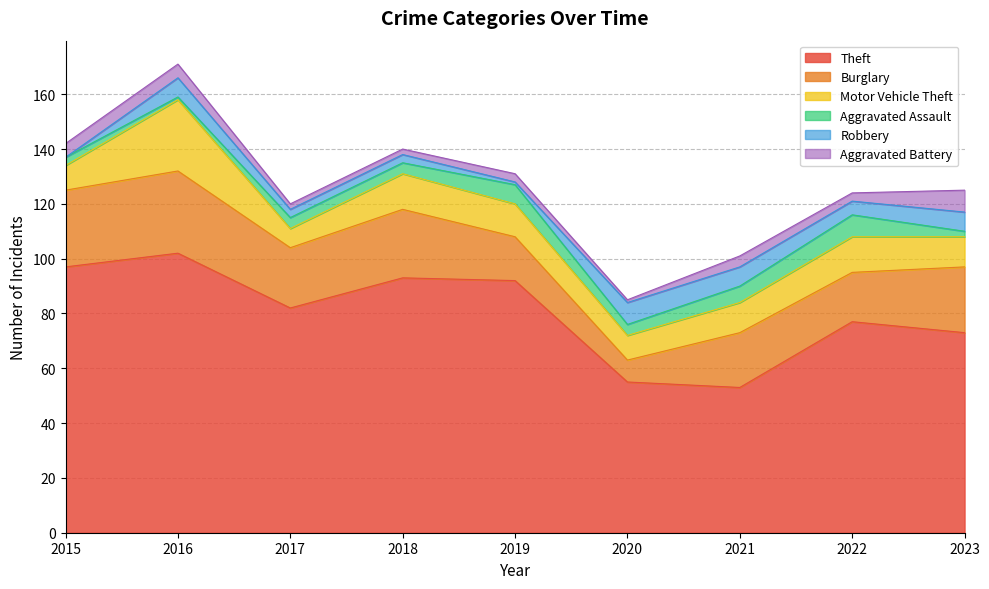

How many distinct data groups are displayed?

6